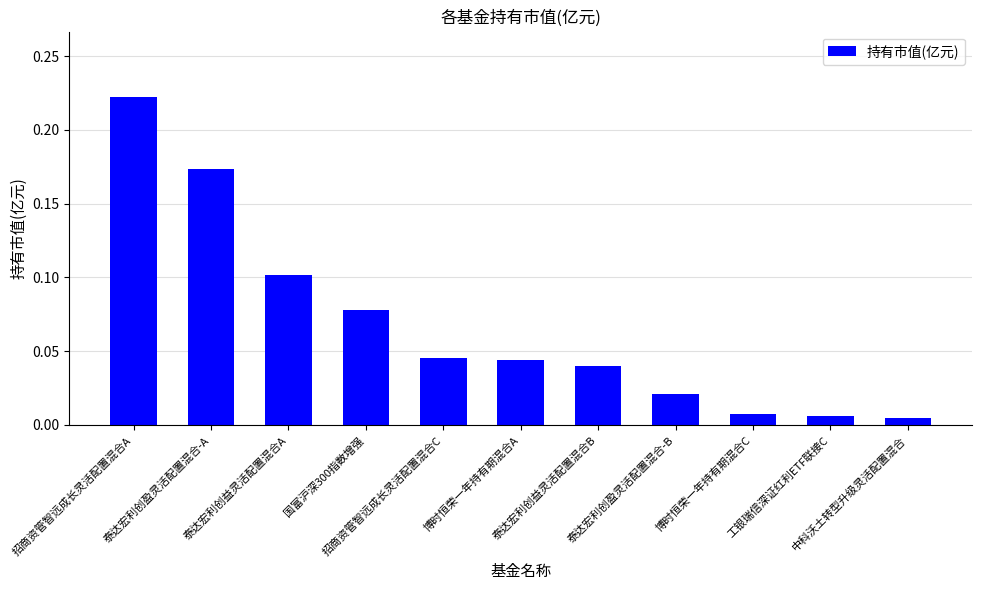

What is the sum of all values?

0.7